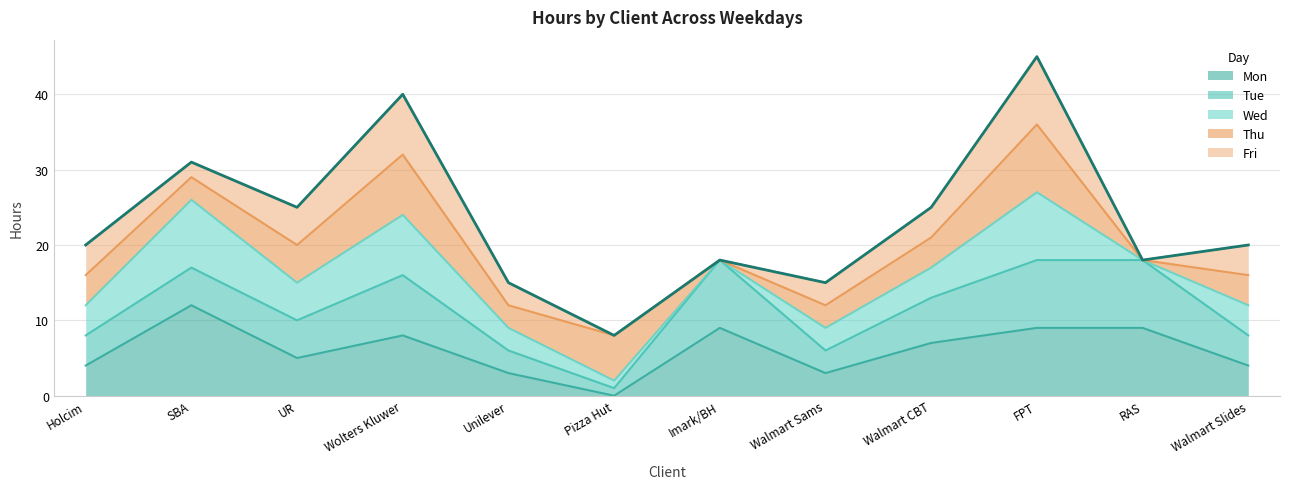

List the labels in order of value, smallest first.

Pizza Hut, Unilever, Walmart Sams, Imark/BH, RAS, Holcim, Walmart Slides, UR, Walmart CBT, SBA, Wolters Kluwer, FPT